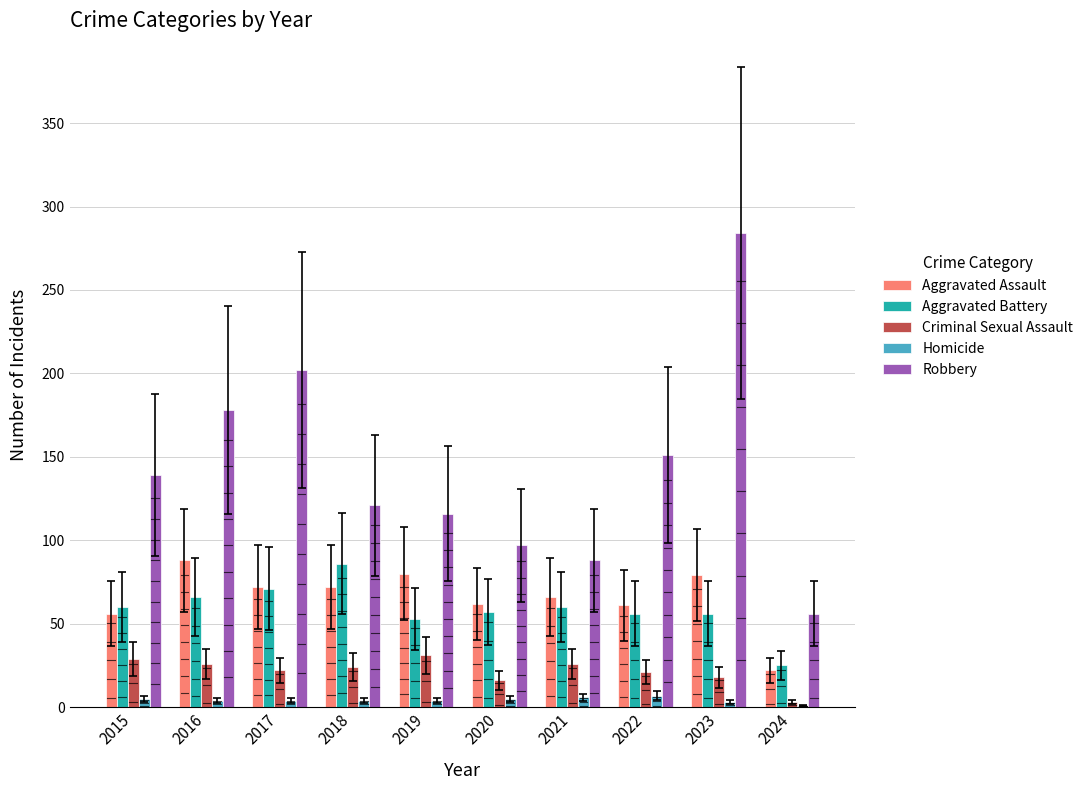

What is the average value of the Aggravated Assault series?

66